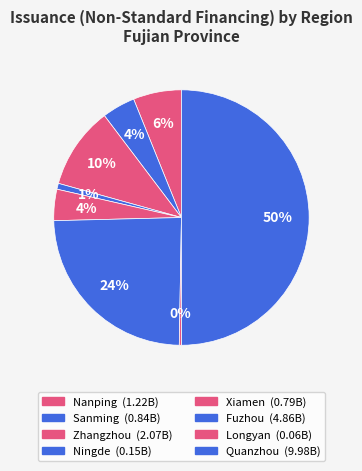

What is the change in value from Sanming to Zhangzhou?

+1.2